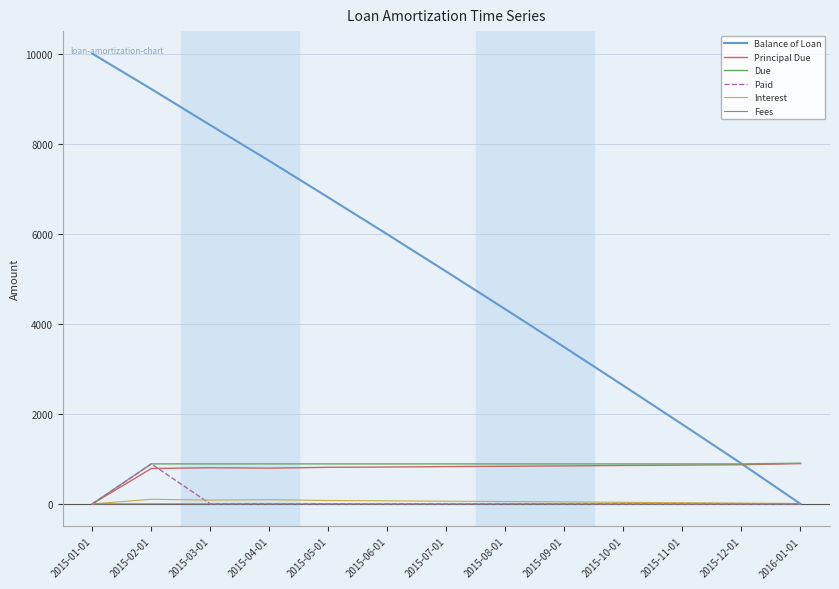

True or false: Paid has more than 0 interior local peaks.

True